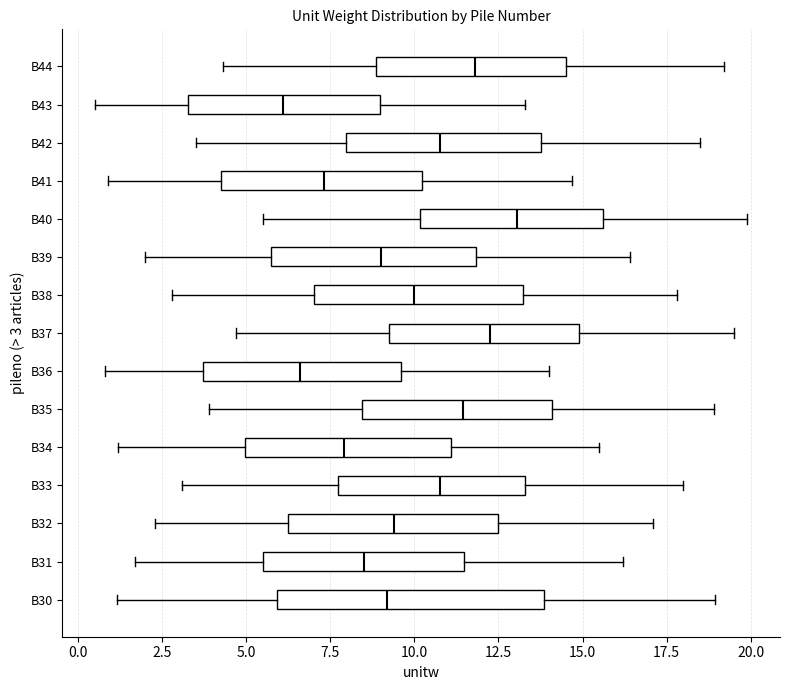

Reading bottom to top, transcribe this box plot: for each box, give where its median line is, the range the box spans, and where its two whiskers end, as read against the x-axis. The values are not printed on the chart, so give them approximately, as read against the axis.

B30: median 9.0, box 6.0 to 14.0, whiskers 1.0 to 19.0
B31: median 8.5, box 5.5 to 11.5, whiskers 1.5 to 16.0
B32: median 9.5, box 6.5 to 12.5, whiskers 2.5 to 17.0
B33: median 11.0, box 7.5 to 13.5, whiskers 3.0 to 18.0
B34: median 8.0, box 5.0 to 11.0, whiskers 1.0 to 15.5
B35: median 11.5, box 8.5 to 14.0, whiskers 4.0 to 19.0
B36: median 6.5, box 3.5 to 9.5, whiskers 1.0 to 14.0
B37: median 12.5, box 9.5 to 15.0, whiskers 4.5 to 19.5
B38: median 10.0, box 7.0 to 13.0, whiskers 3.0 to 18.0
B39: median 9.0, box 5.5 to 12.0, whiskers 2.0 to 16.5
B40: median 13.0, box 10.0 to 15.5, whiskers 5.5 to 20.0
B41: median 7.5, box 4.5 to 10.0, whiskers 1.0 to 14.5
B42: median 11.0, box 8.0 to 14.0, whiskers 3.5 to 18.5
B43: median 6.0, box 3.5 to 9.0, whiskers 0.5 to 13.5
B44: median 12.0, box 9.0 to 14.5, whiskers 4.5 to 19.0